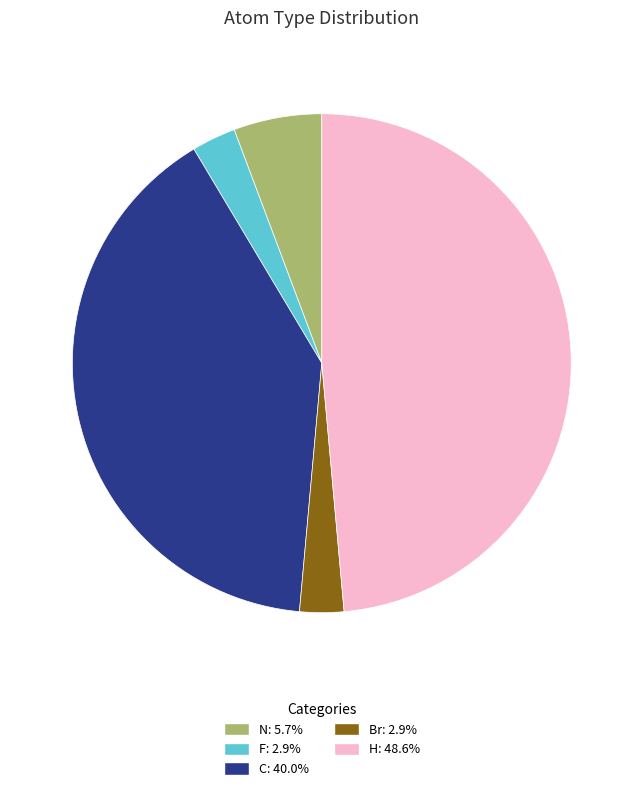

Do F and Br together represent more than half of the pie?

No